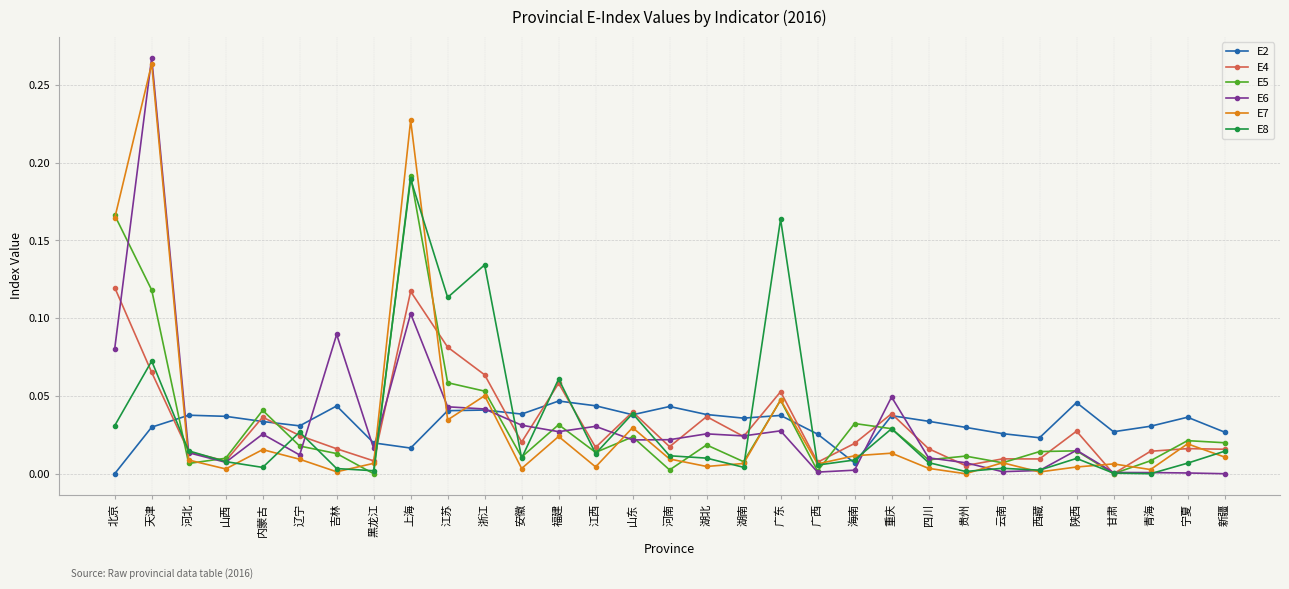

What is the total value across all series at 江苏?

0.4